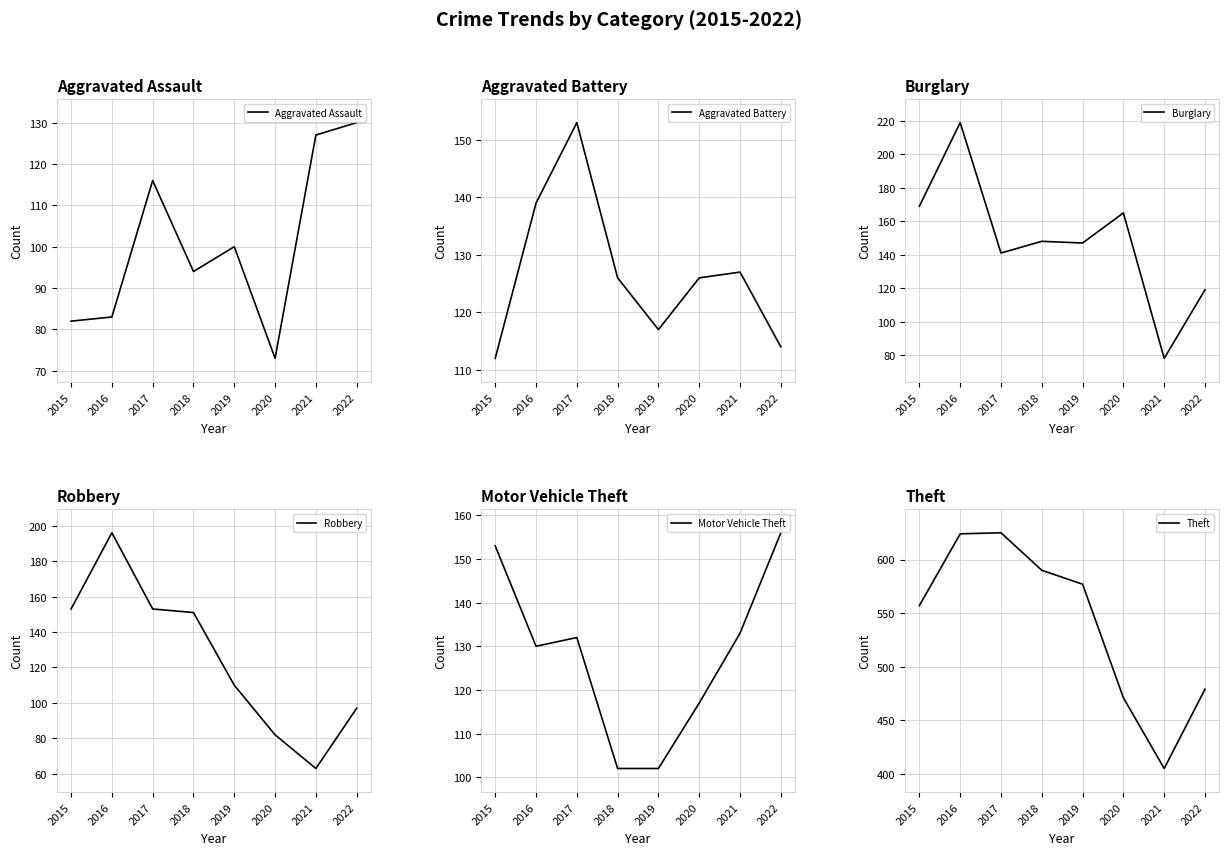

What is the value of the Aggravated Battery point at the 1st from the left?

112